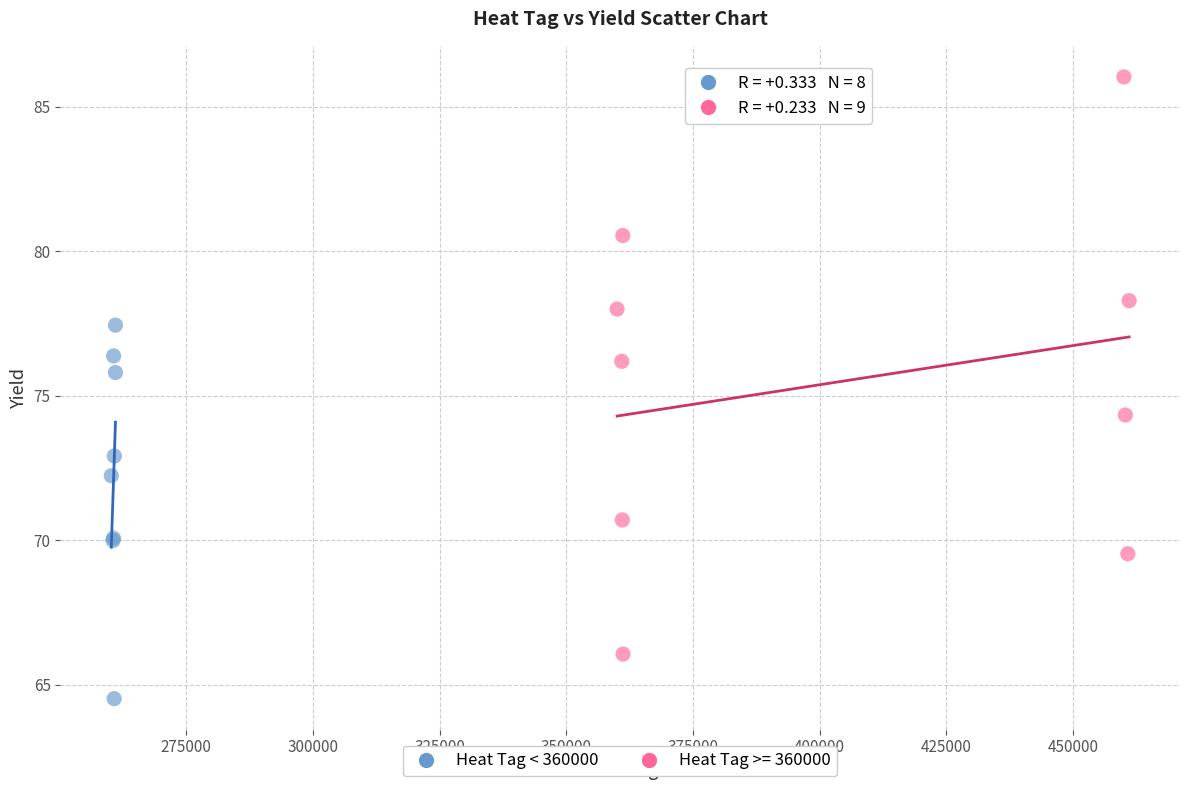

Which series contains the lowest Y value?

Heat Tag < 360000